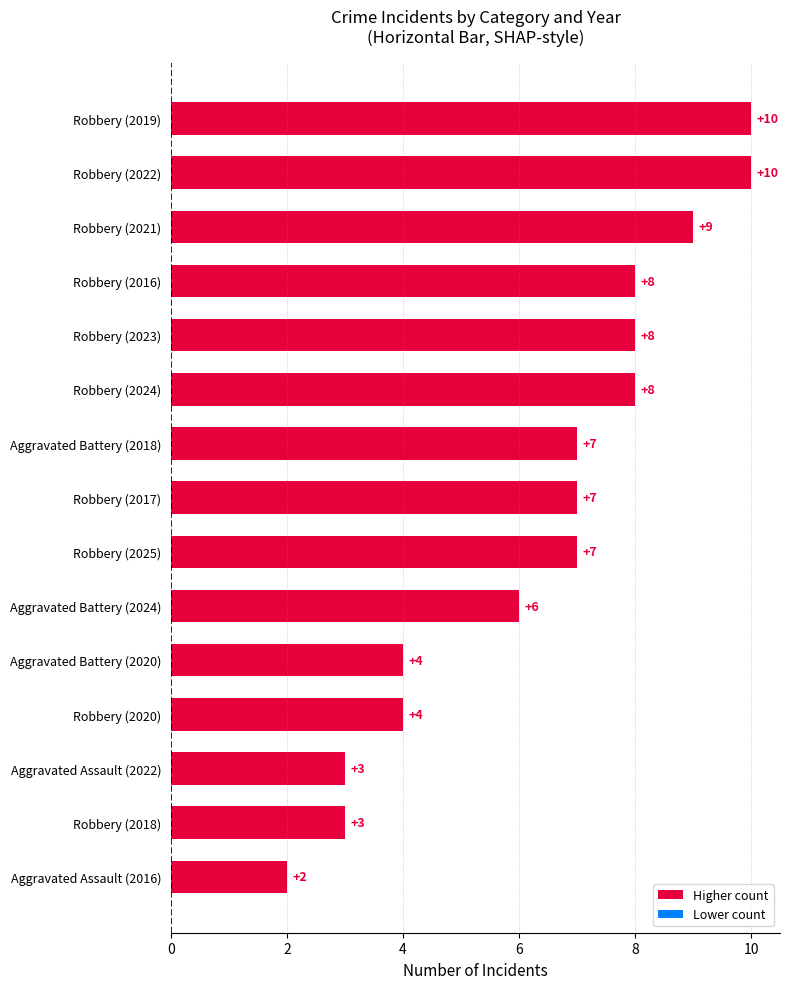

At which category does the chart reach its minimum across all series?

Aggravated Assault (2016)